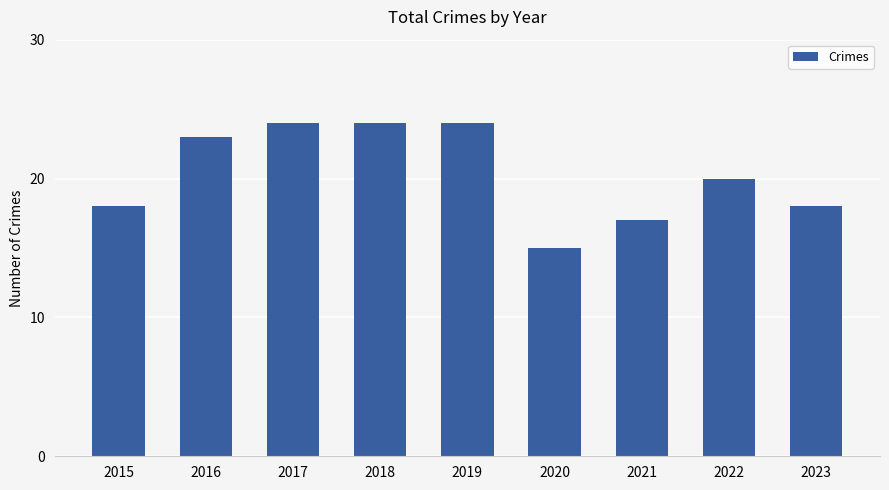

The chart shows a value of 15 at 2020. True or false?

True